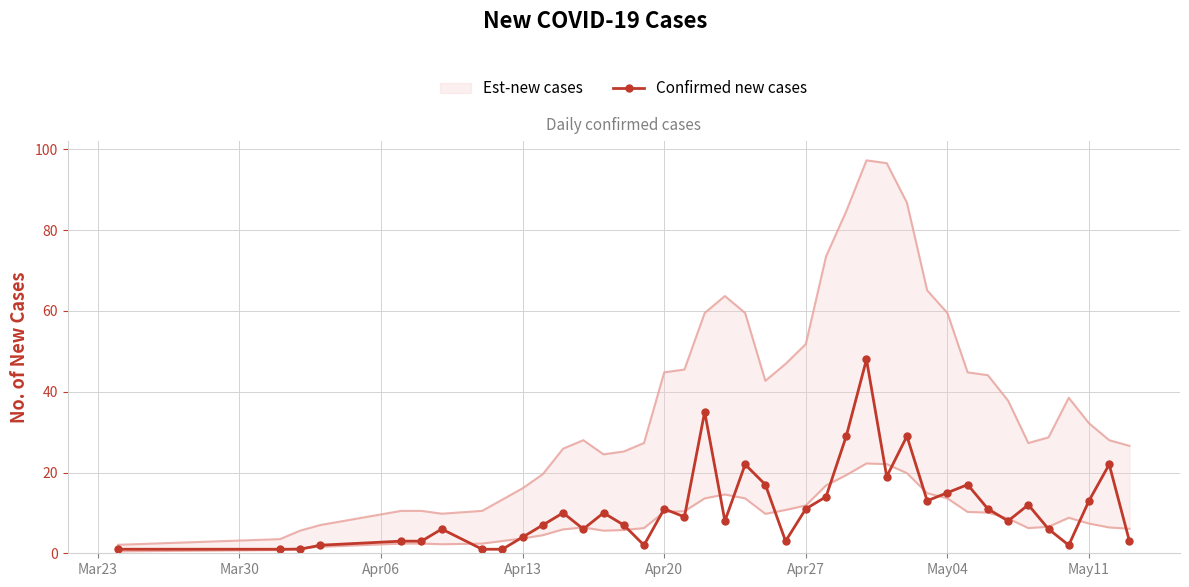

What is the highest value of the Confirmed new cases series?

48